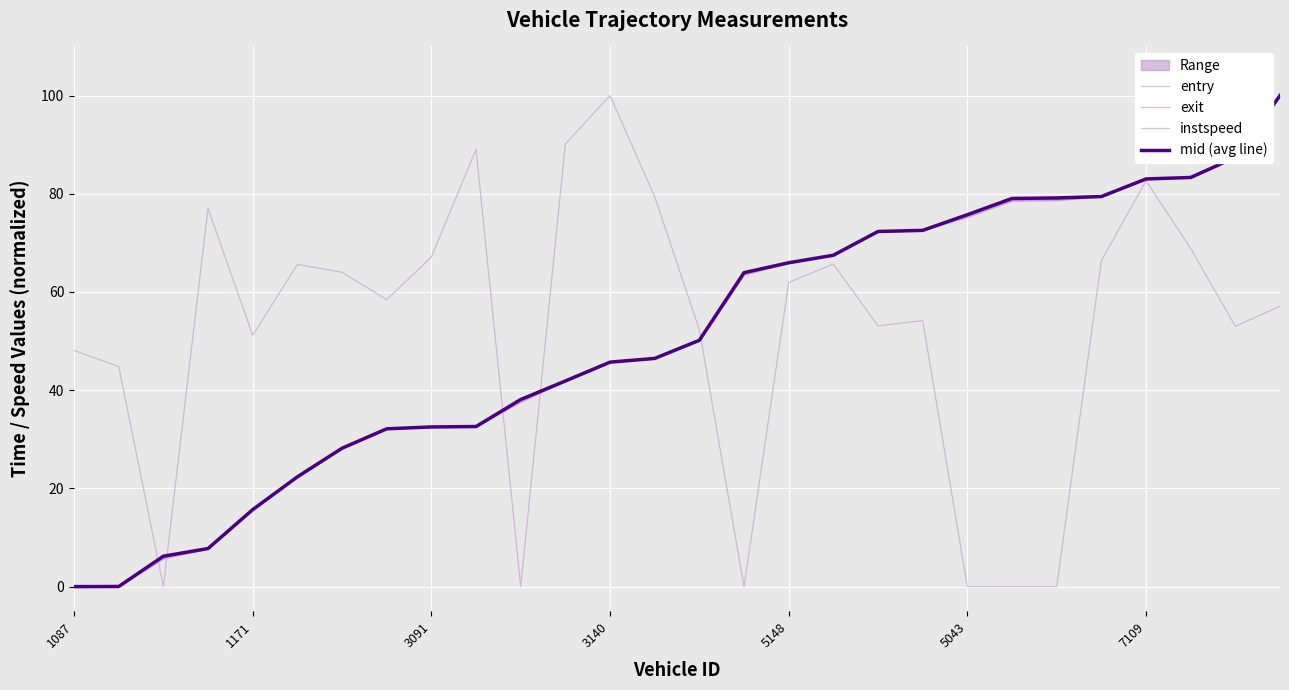

What is the value of the mid (avg line) point at the 19th from the left?

72.3